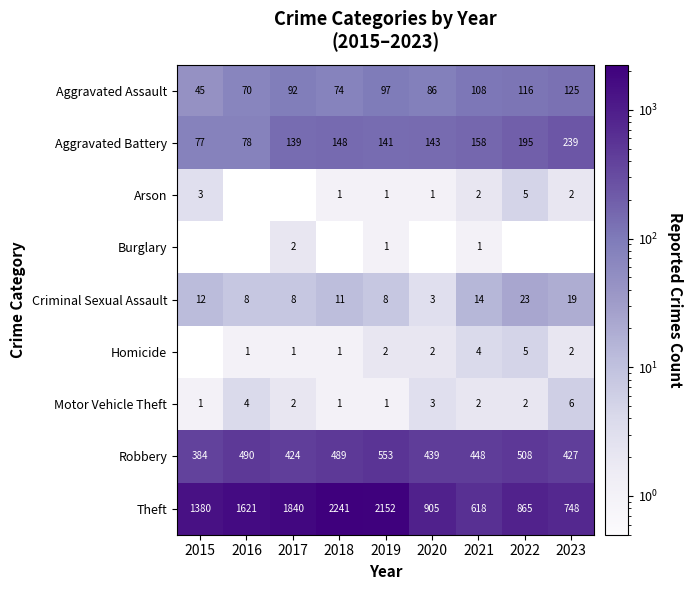

Between 2017 and 2015, which is larger?

2017